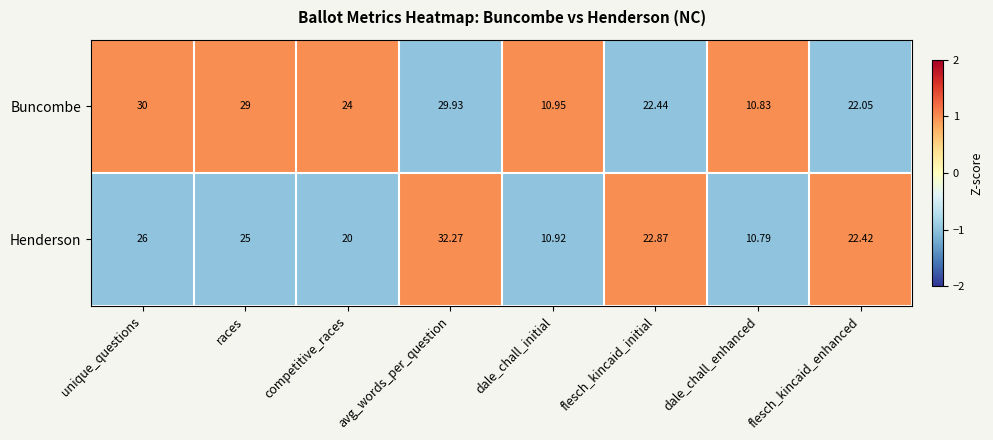

Between avg_words_per_question and dale_chall_enhanced, which series saw the biggest shift?

Henderson